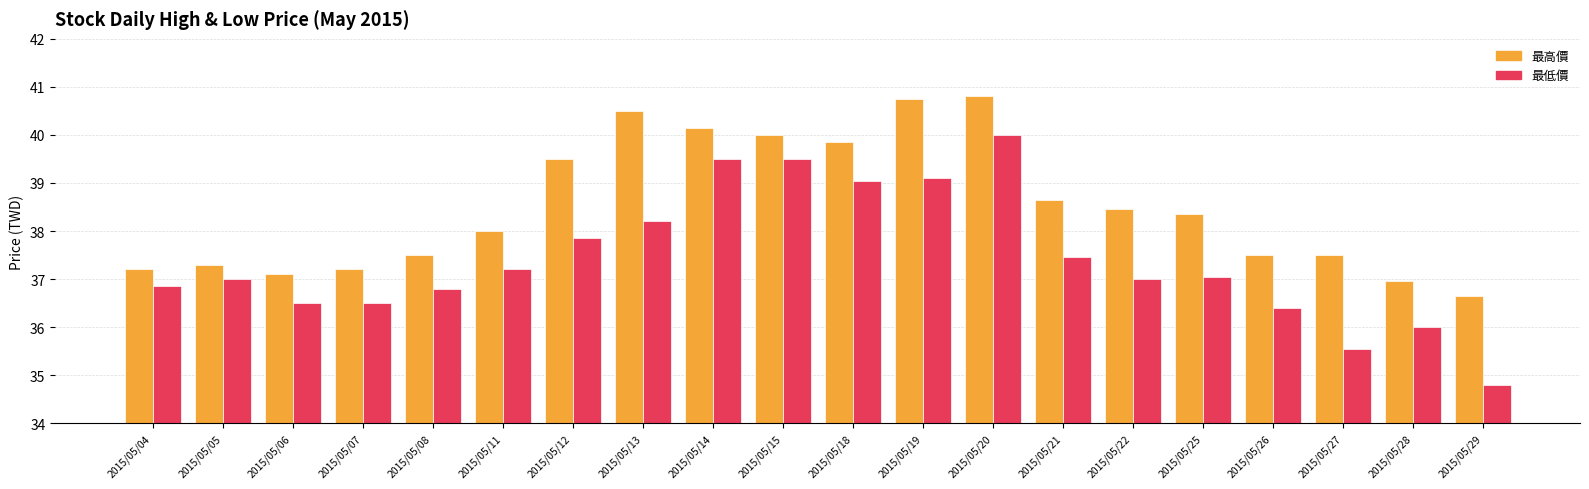

What is the value of the 最高價 bar at the 1st from the left?

37.2